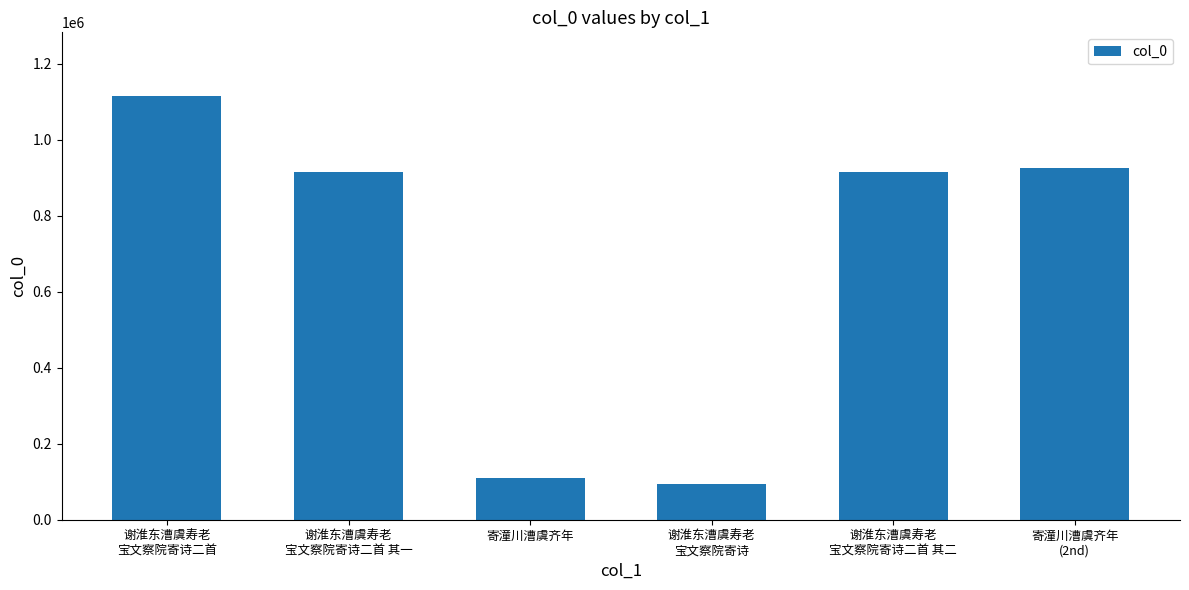

Is it true that the value at 寄潼川漕虞齐年 is 160855?

False